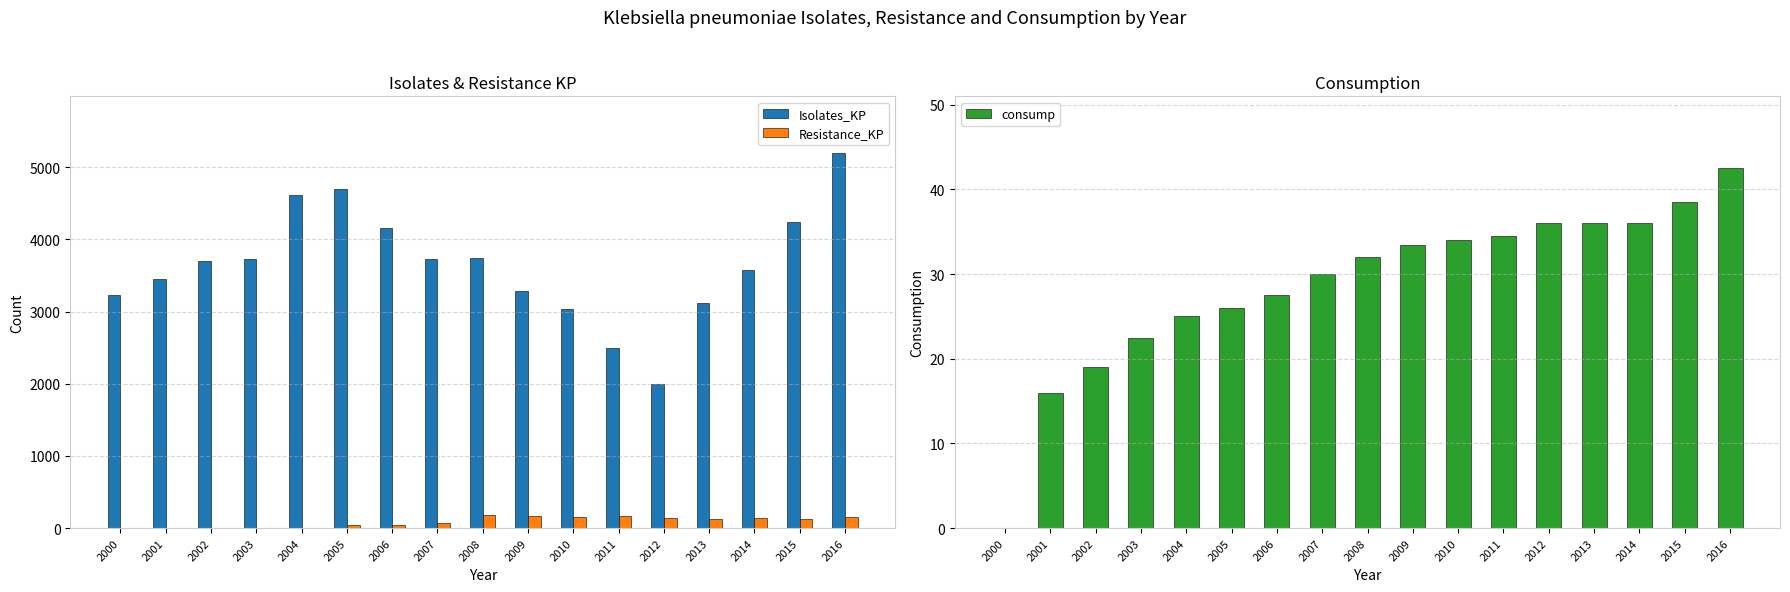

Reading right to left, what are all the values shown in this chart?

Isolates_KP: 5203.0	4243.0	3573.0	3121.0	1992.0	2503.0	3039.0	3286.0	3745.0	3732.0	4158.0	4696.0	4616.0	3733.0	3697.0	3459.0	3230.0
Resistance_KP: 156.0	127.0	143.0	125.0	139.0	175.0	152.0	164.0	187.0	75.0	42.0	47.0	0.0	0.0	0.0	0.0	0.0
consump: 42.5	38.5	36.0	36.0	36.0	34.5	34.0	33.5	32.0	30.0	27.5	26.0	25.0	22.5	19.0	16.0	0.0